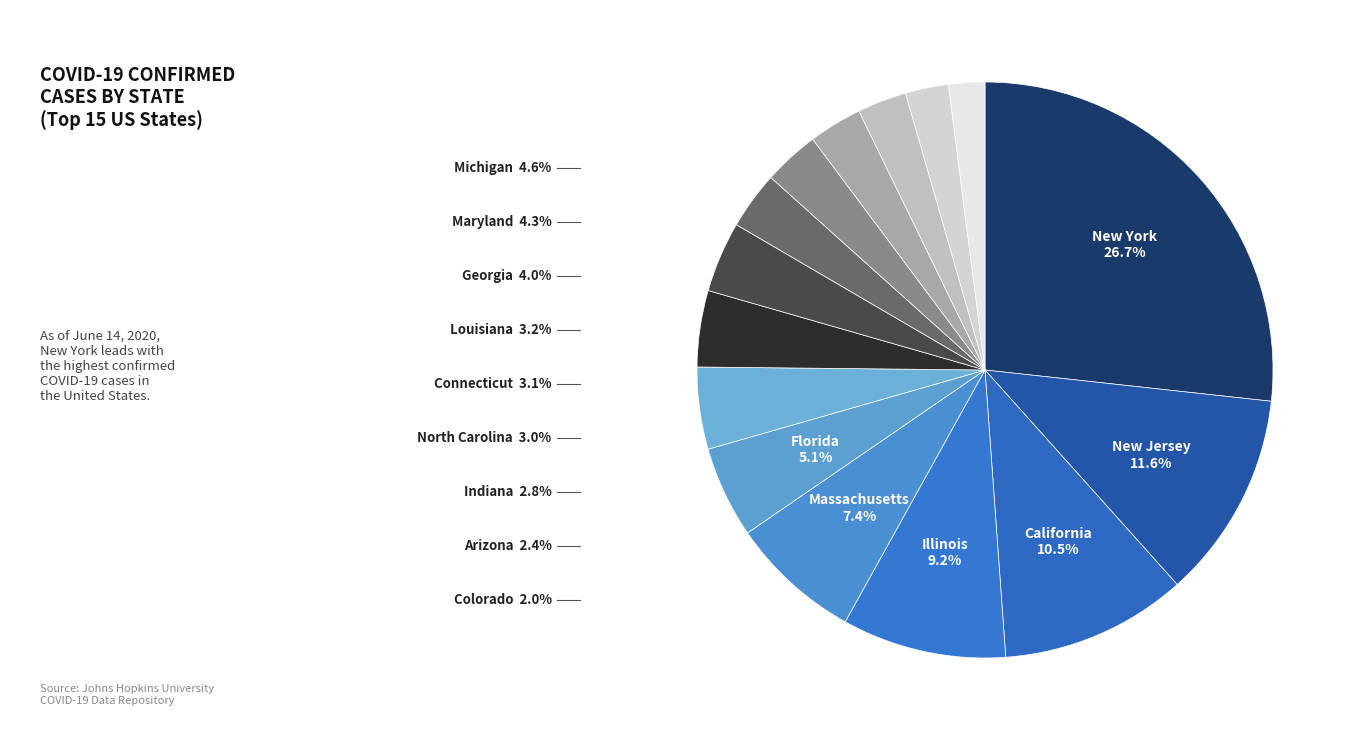

How many segments does this pie chart have?

15